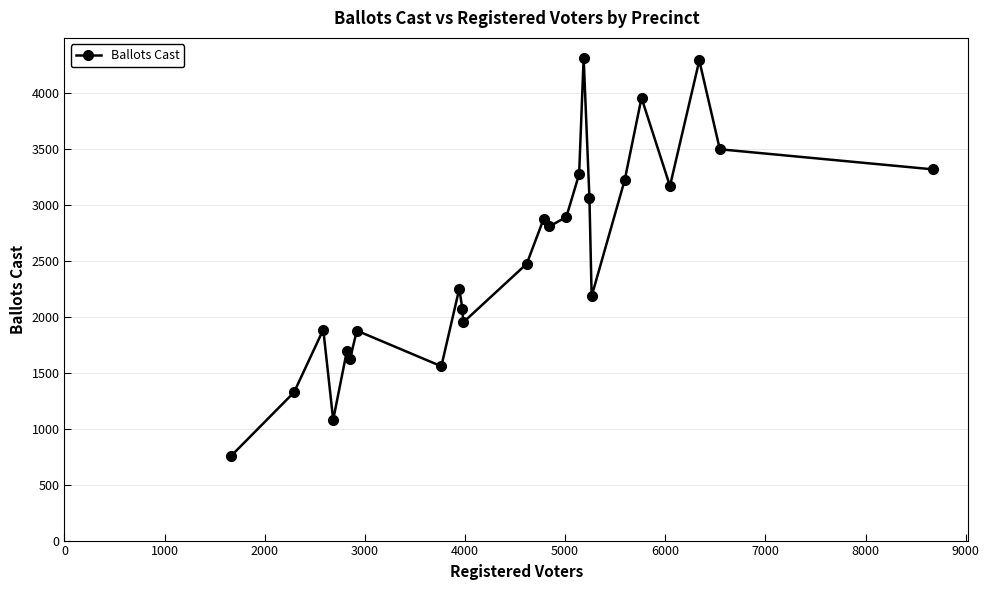

How many data points does each series have?

25